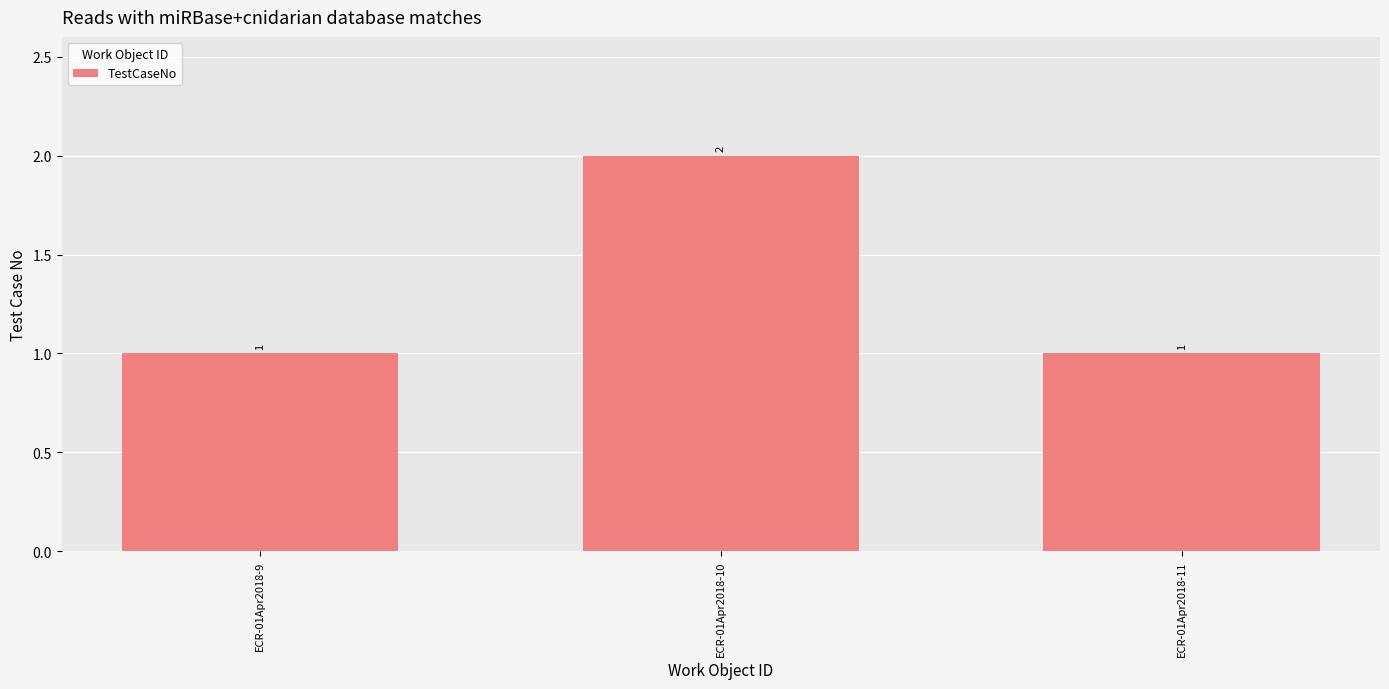

Does the chart contain stacked bars?

No